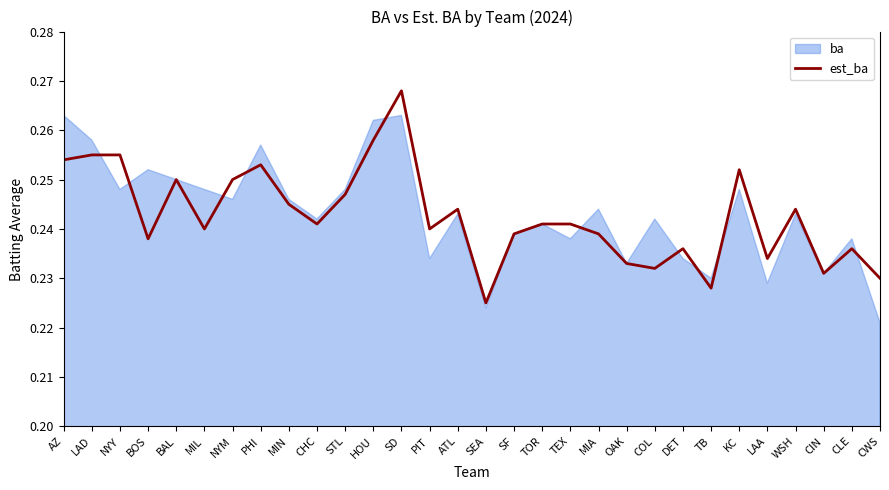

What is the average value?

0.2